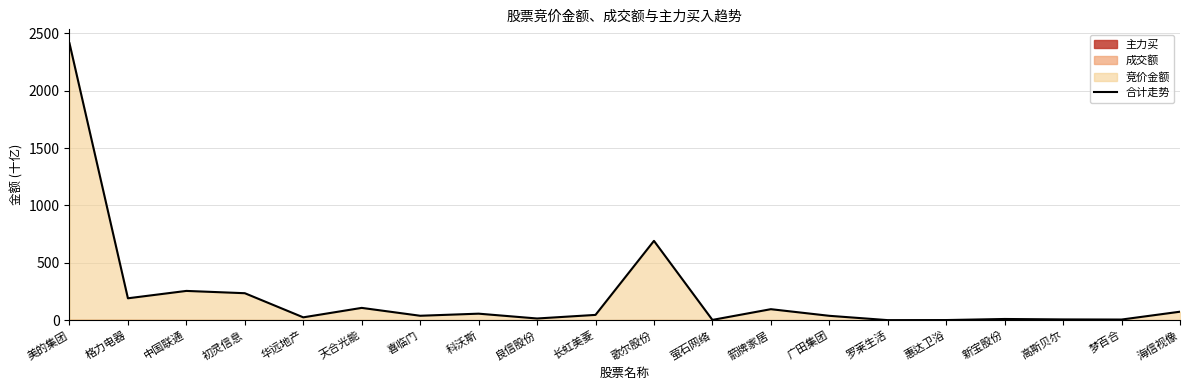

List the labels in order of value, largest first.

美的集团, 歌尔股份, 中国联通, 初灵信息, 格力电器, 天合光能, 箭牌家居, 海信视像, 科沃斯, 长虹美菱, 喜临门, 广田集团, 华远地产, 良信股份, 新宝股份, 高斯贝尔, 梦百合, 萤石网络, 惠达卫浴, 罗莱生活